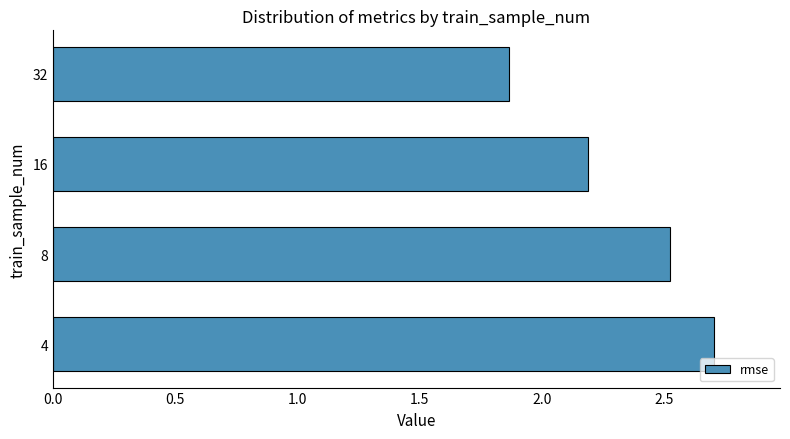

Are the bars grouped side by side (vs. stacked)?

No